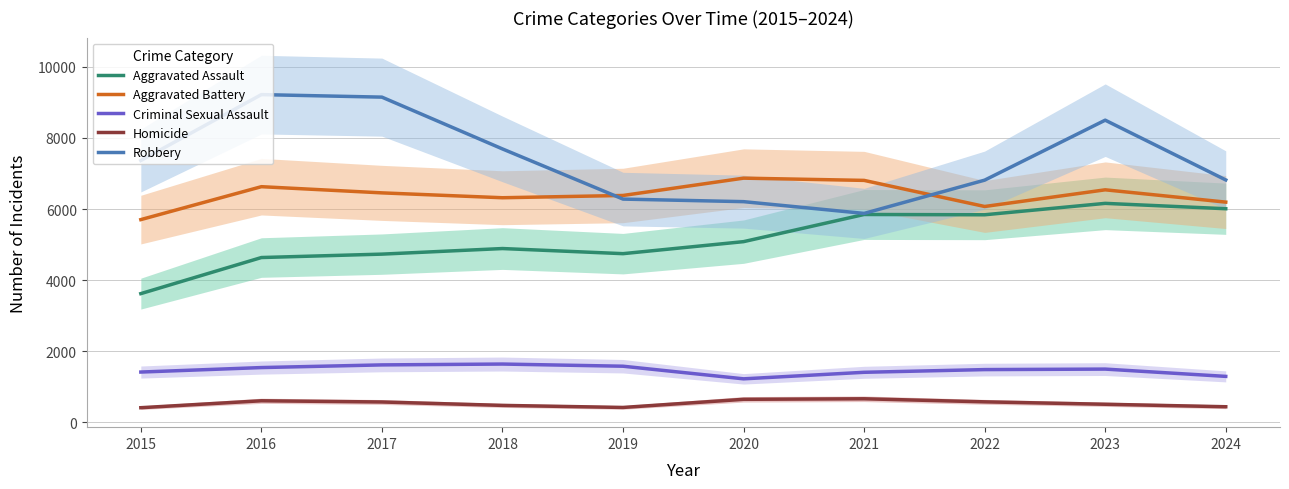

Is it true that Robbery equals 6812 at 2022?

True